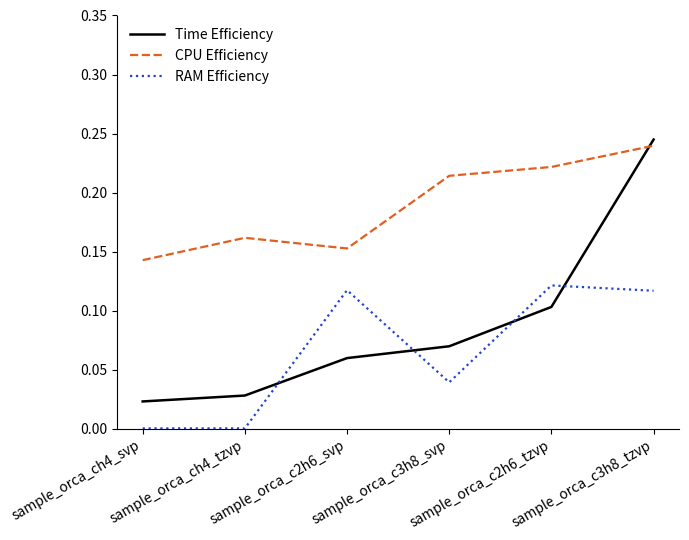

Which label corresponds to the largest value in the chart?

sample_orca_c3h8_tzvp